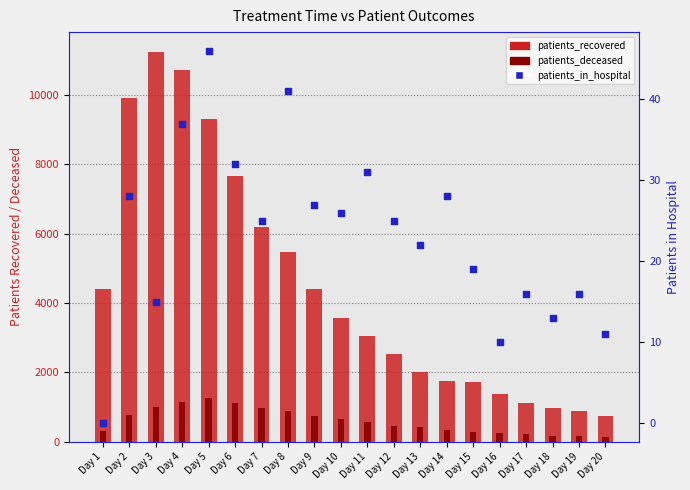

At how many categories does at least one series exceed 2629?

11